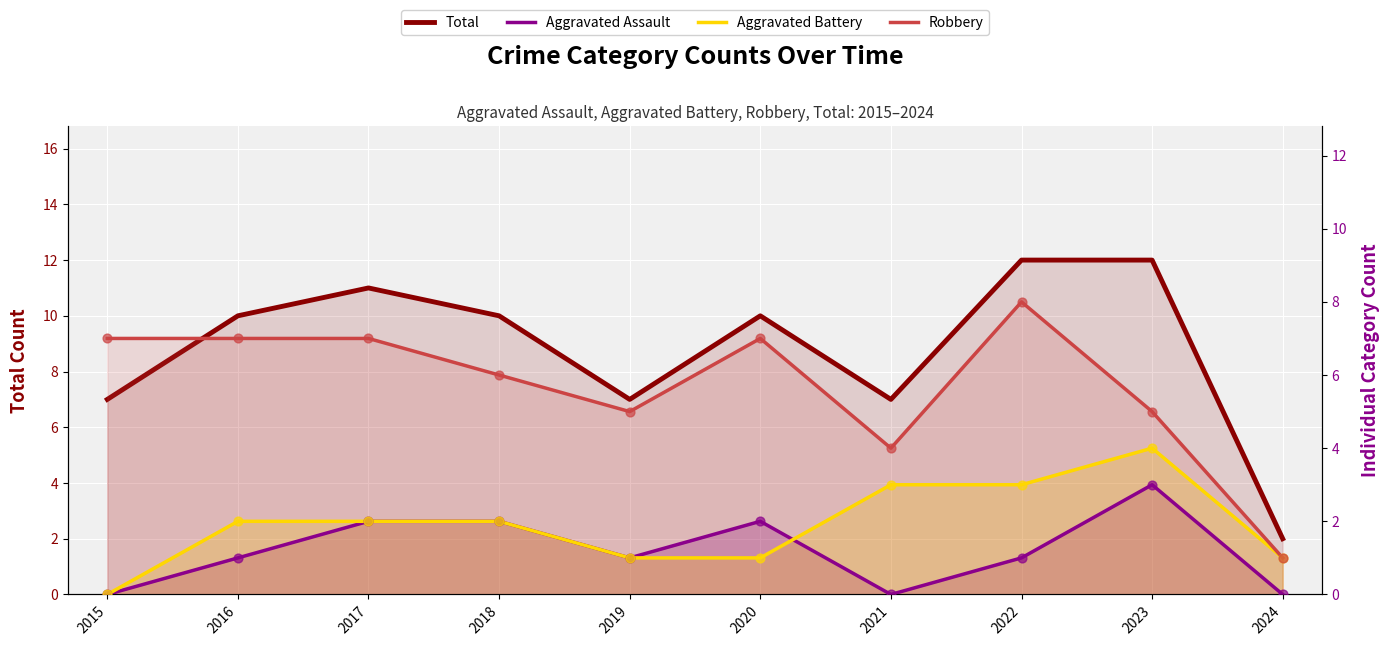

At which category is the sum across all series the highest?

2022